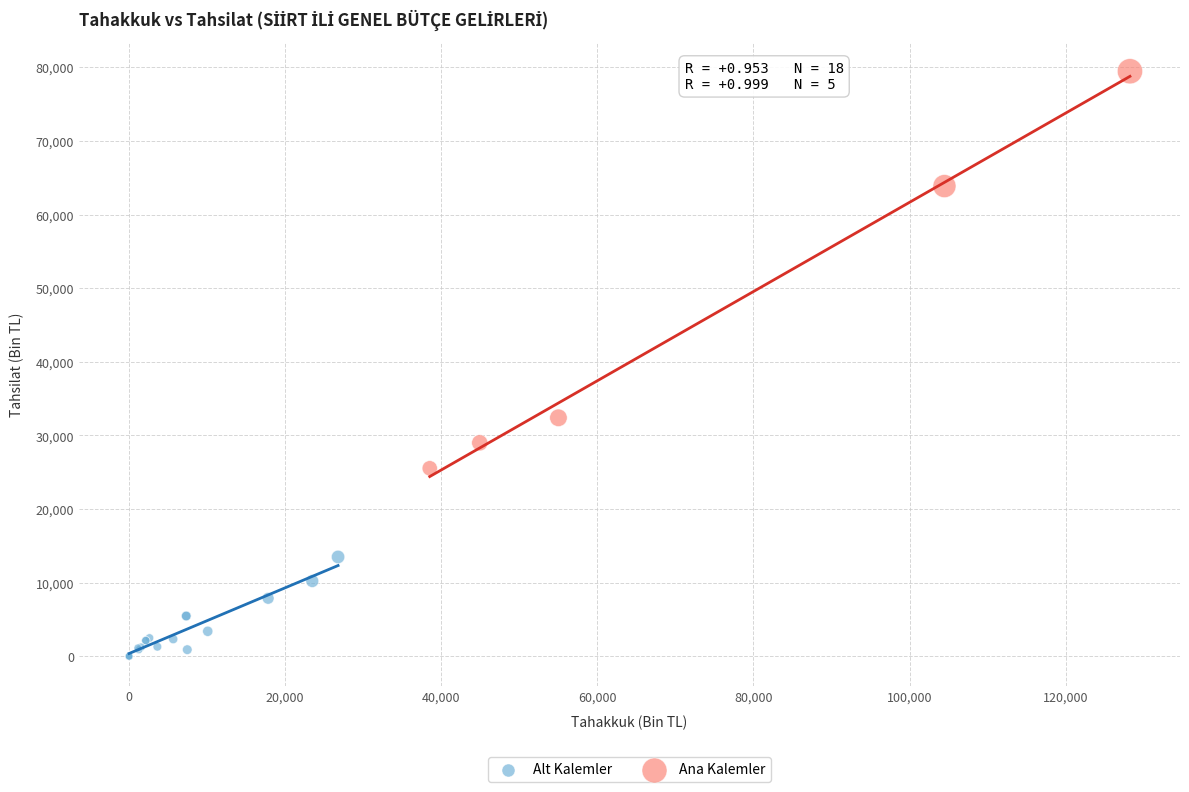

Which series reaches the maximum Y coordinate?

Ana Kalemler